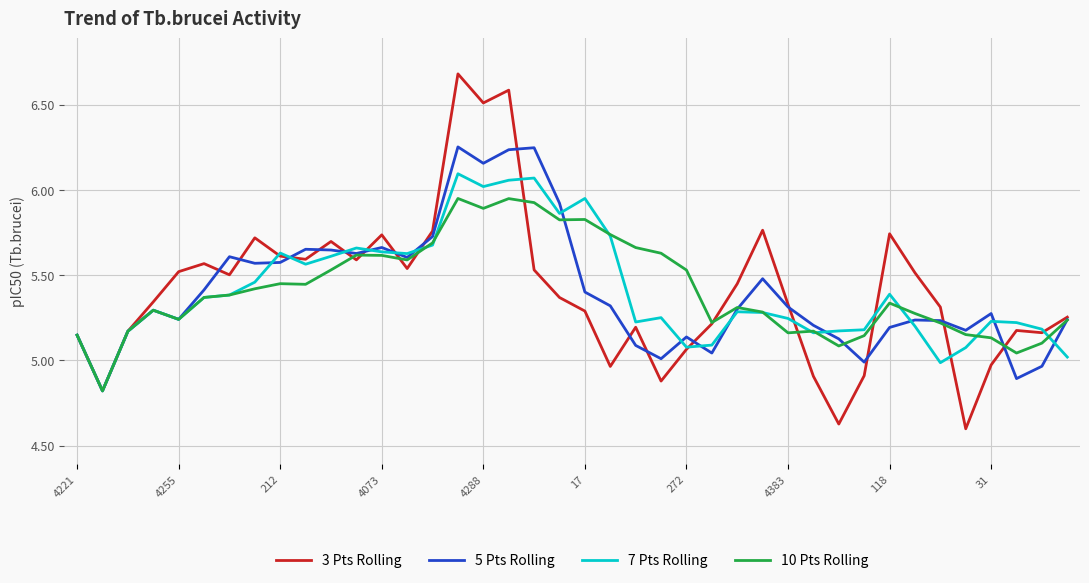

Which series has the widest spread of values?

3 Pts Rolling